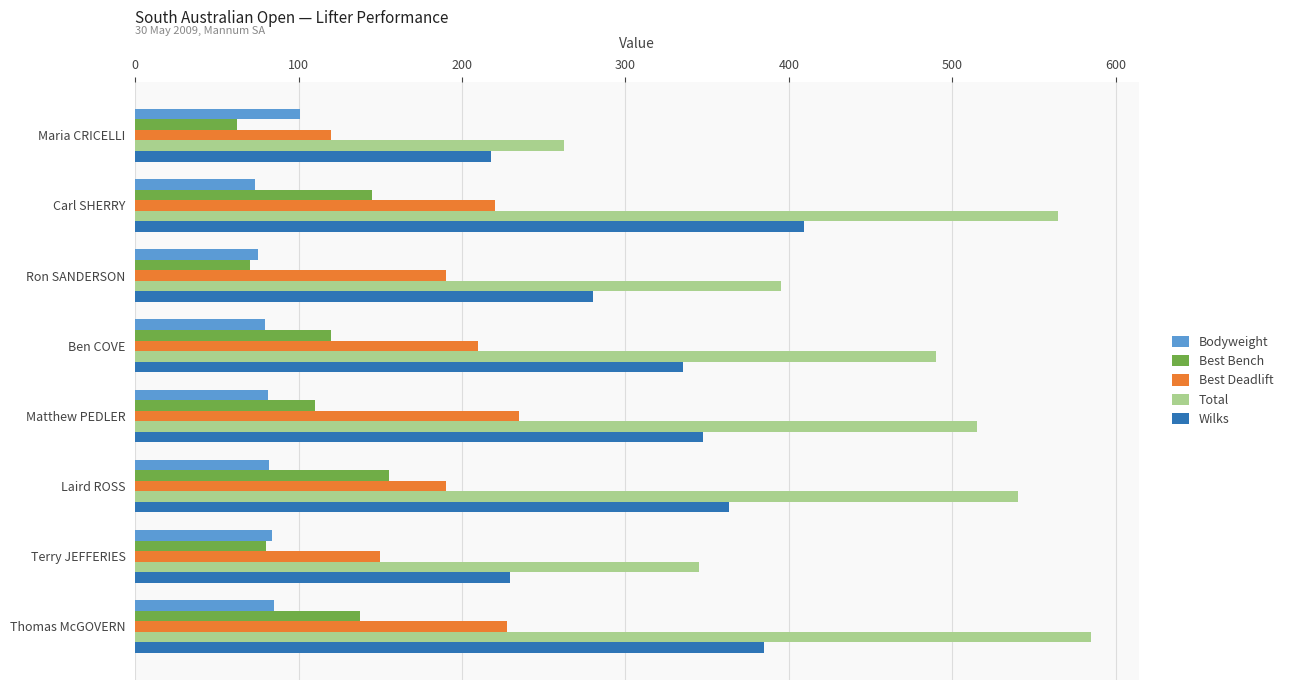

The value of Wilks at Thomas McGOVERN is 558.7. True or false?

False